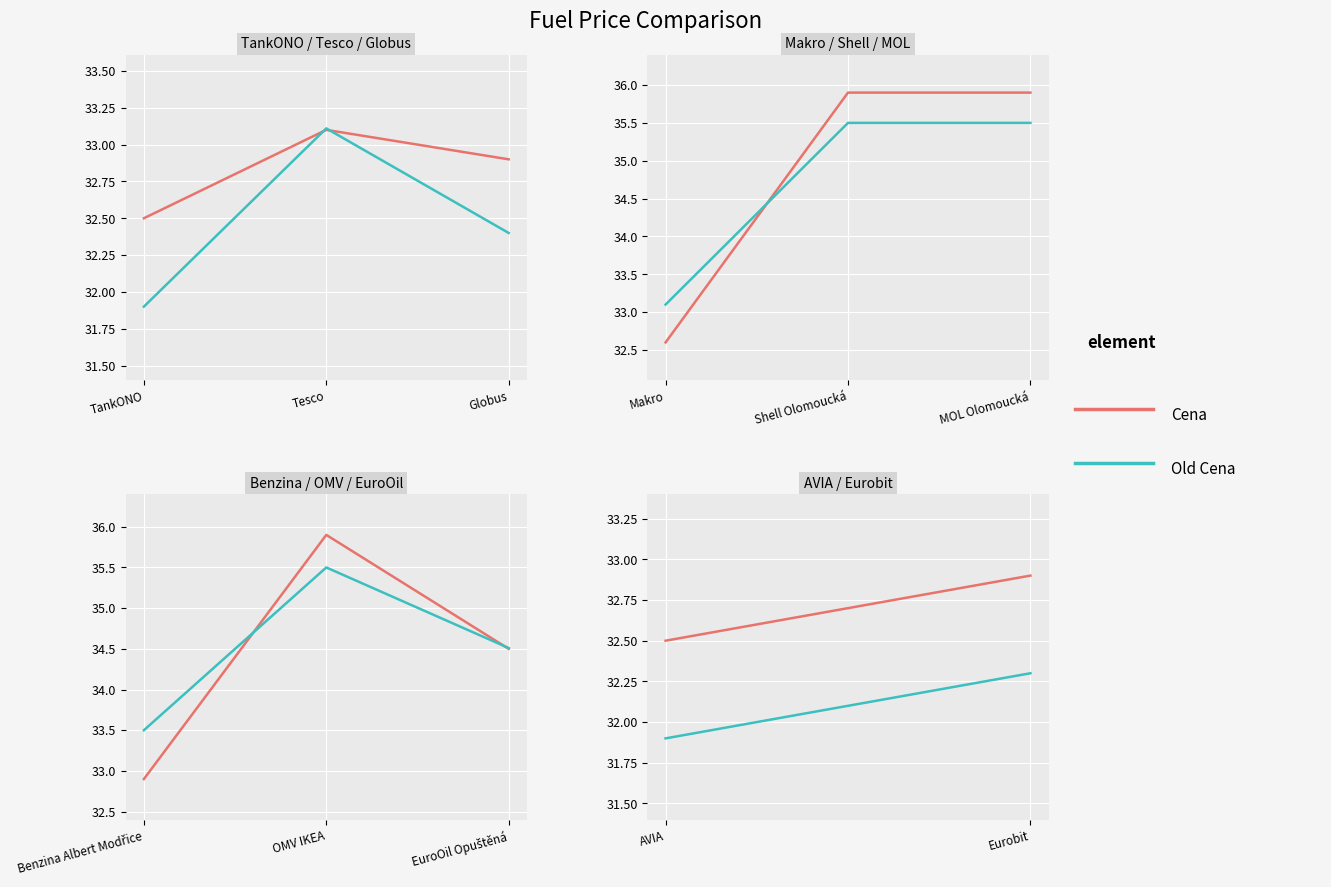

Does the chart display data point markers on the line(s)?

No